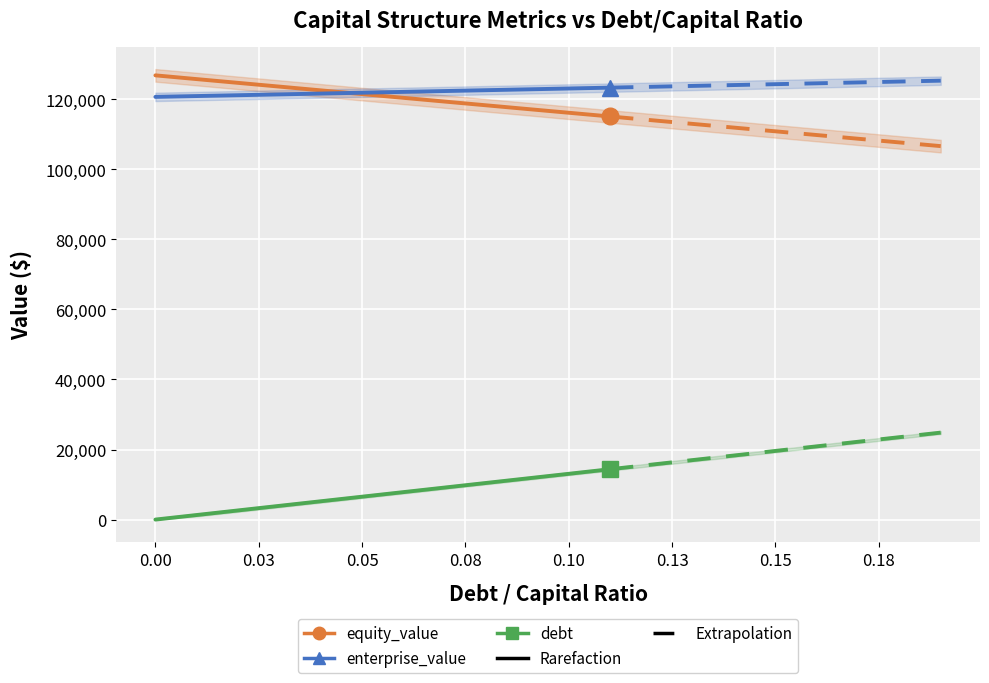

True or false: enterprise_value and debt intersect in this chart.

False